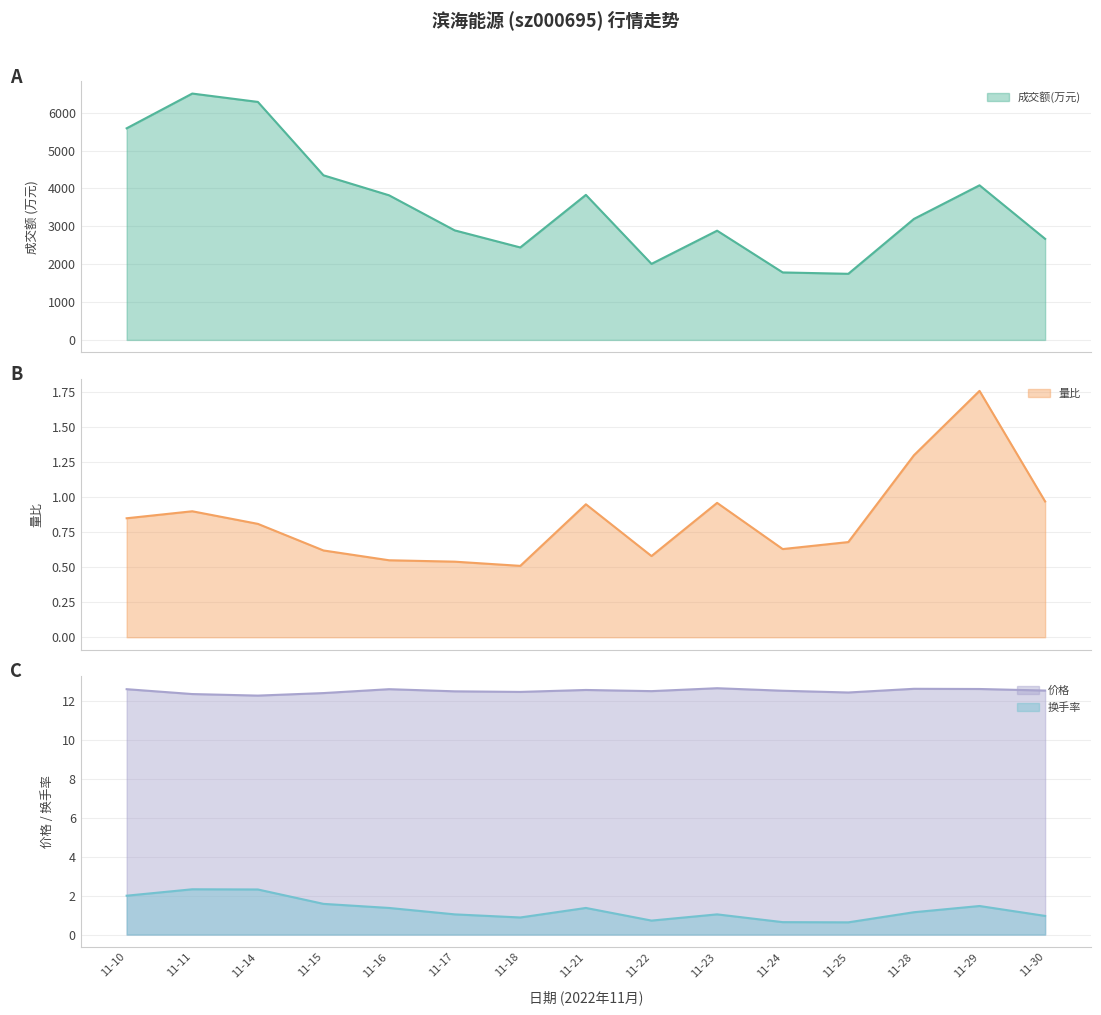

At which category does 量比 reach its first local valley?

11-18